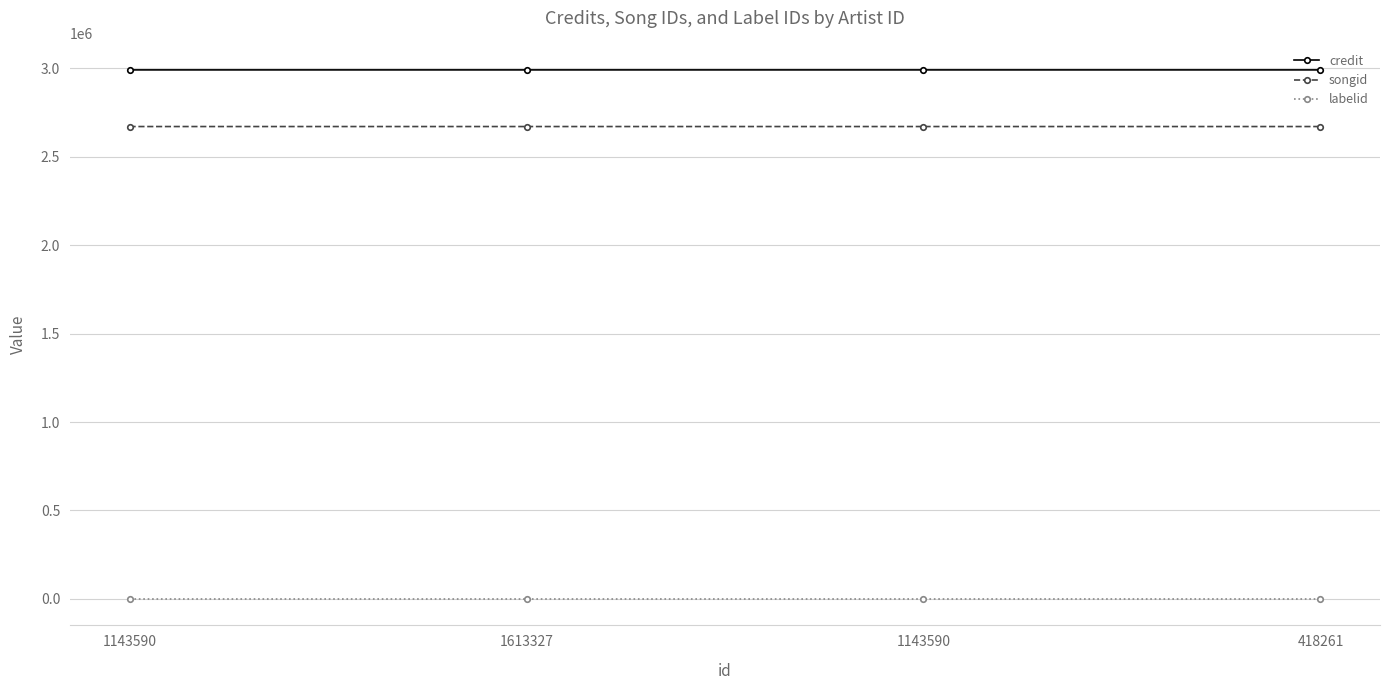

What is the spread (max minus min) of values at 1143590?

2990992